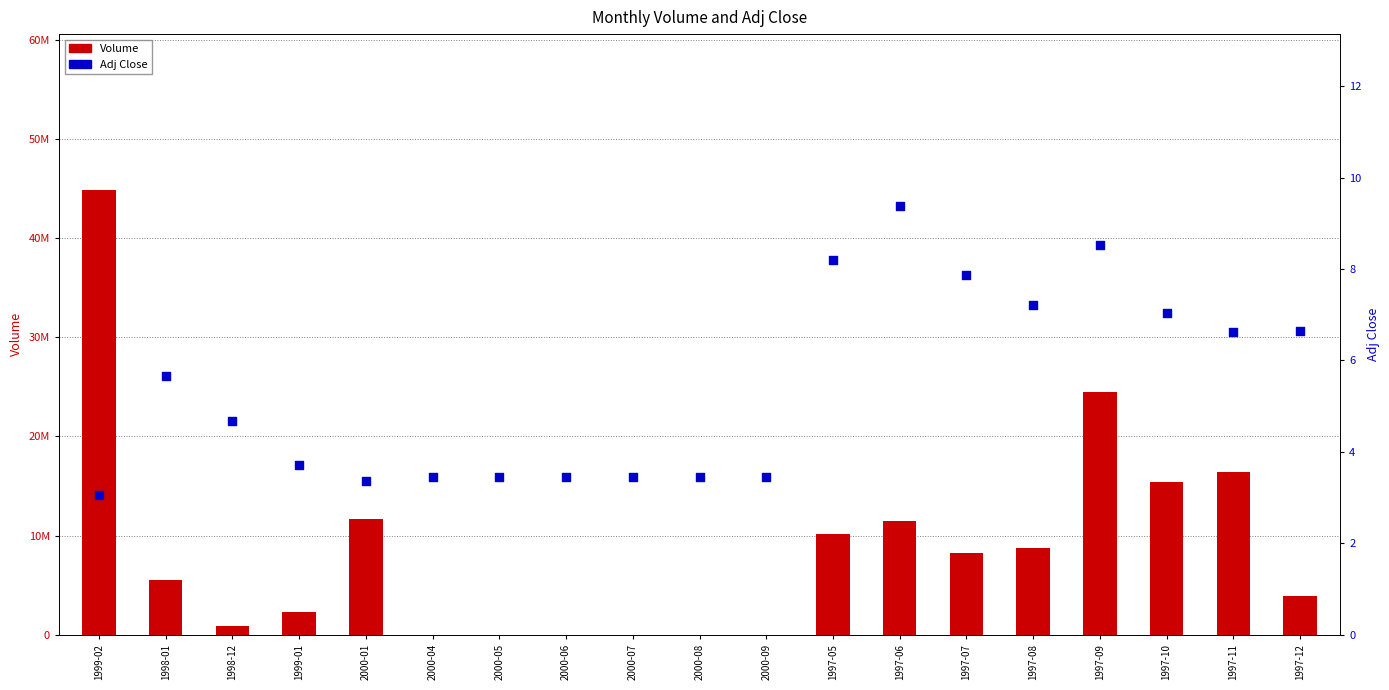

At which category is the sum across all series the highest?

1999-02